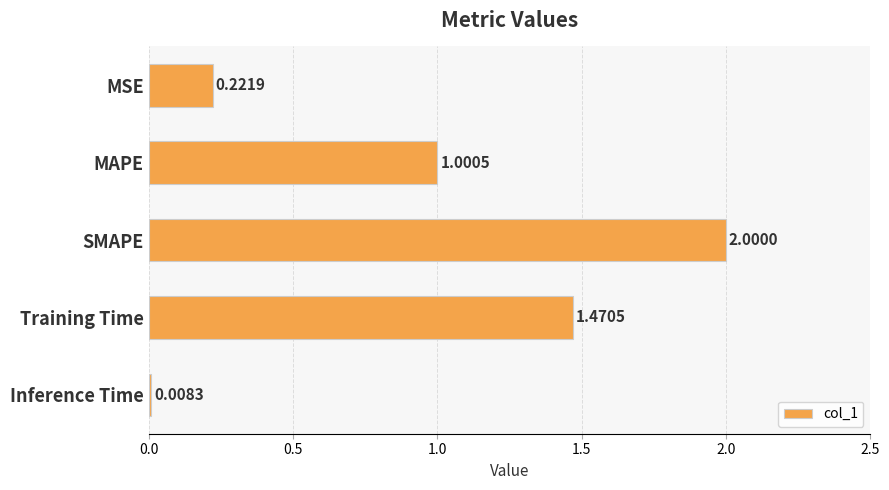

List the labels in order of value, largest first.

SMAPE, Training Time, MAPE, MSE, Inference Time